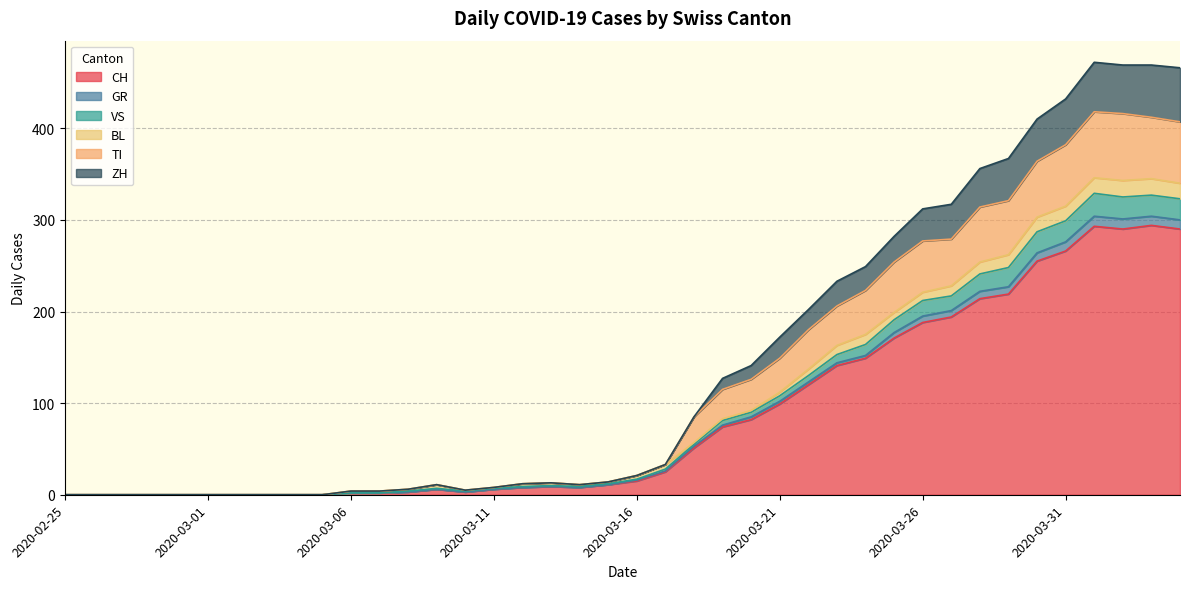

List the labels in order of GR value, smallest first.

2020-02-25, 2020-02-26, 2020-02-27, 2020-02-28, 2020-02-29, 2020-03-01, 2020-03-02, 2020-03-03, 2020-03-04, 2020-03-05, 2020-03-06, 2020-03-07, 2020-03-08, 2020-03-10, 2020-03-09, 2020-03-11, 2020-03-12, 2020-03-14, 2020-03-13, 2020-03-15, 2020-03-16, 2020-03-17, 2020-03-18, 2020-03-19, 2020-03-20, 2020-03-21, 2020-03-22, 2020-03-23, 2020-03-24, 2020-03-25, 2020-03-26, 2020-03-27, 2020-03-28, 2020-03-29, 2020-03-30, 2020-03-31, 2020-04-04, 2020-04-02, 2020-04-03, 2020-04-01